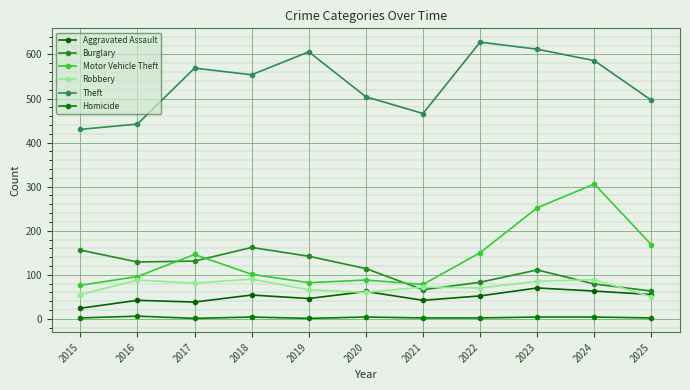

How many data points in Homicide are less than 2?

2